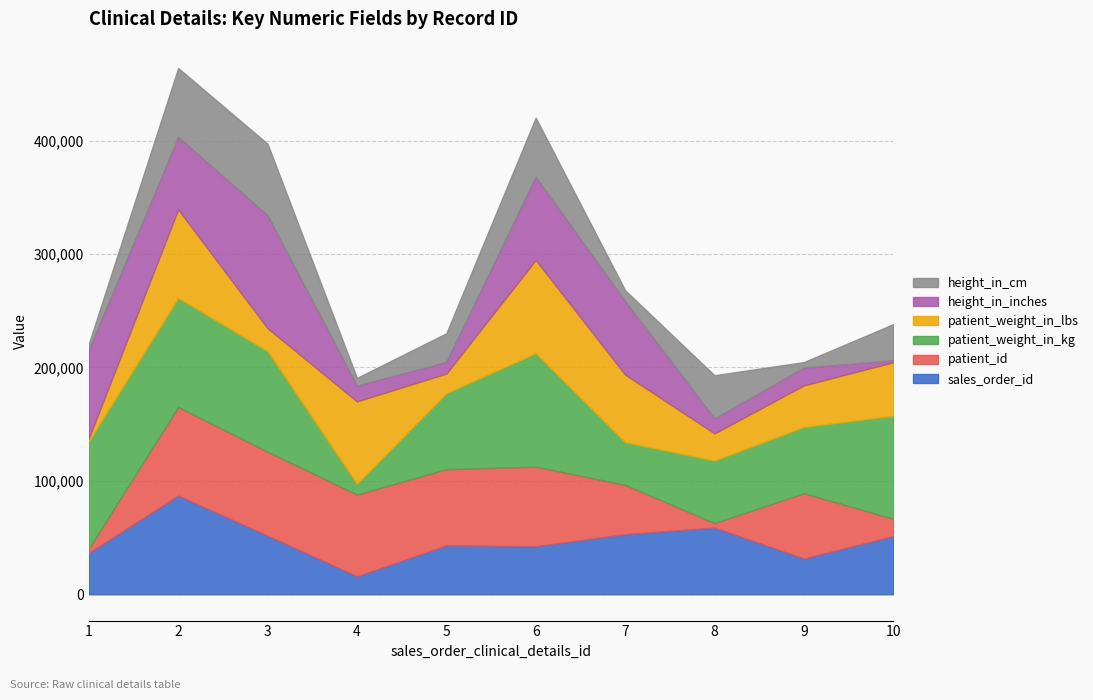

The patient_weight_in_kg series shows 66881 at 5. True or false?

True